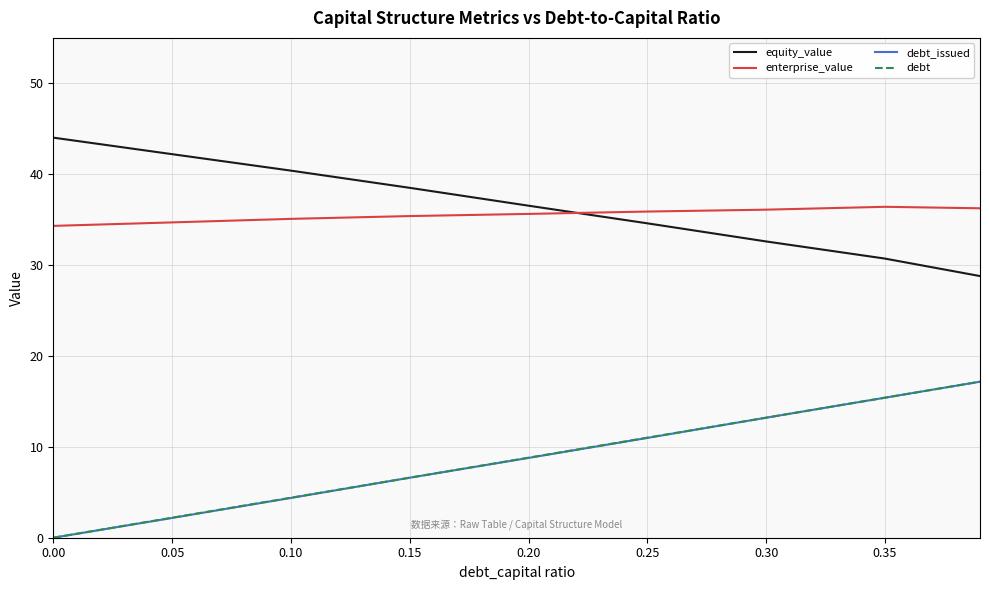

True or false: enterprise_value and equity_value intersect in this chart.

True